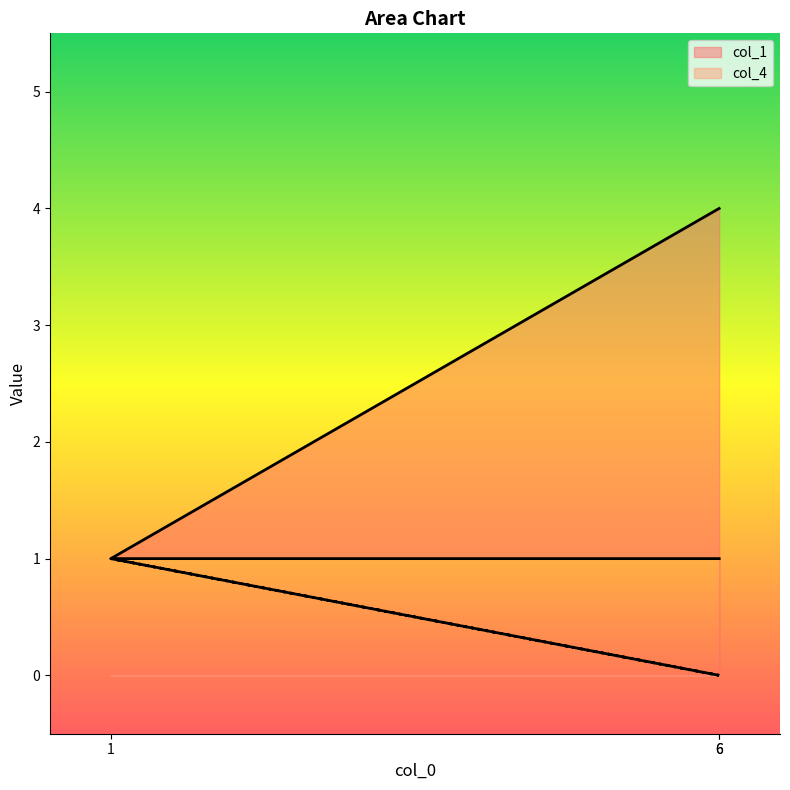

What is the difference between the col_1 values at 6 and 6?

3